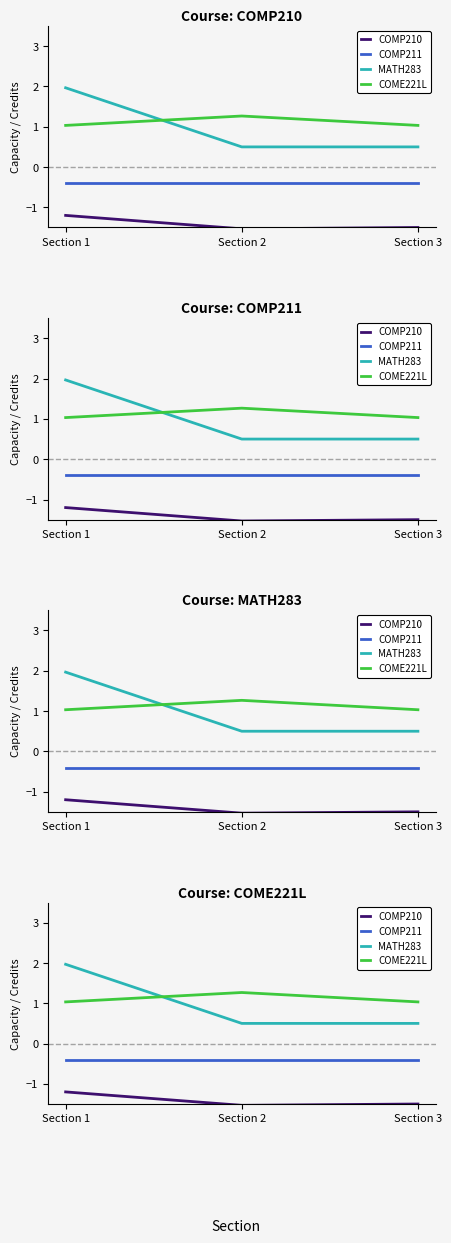

Where is COMP210 nearest to the value -1?

Section 1